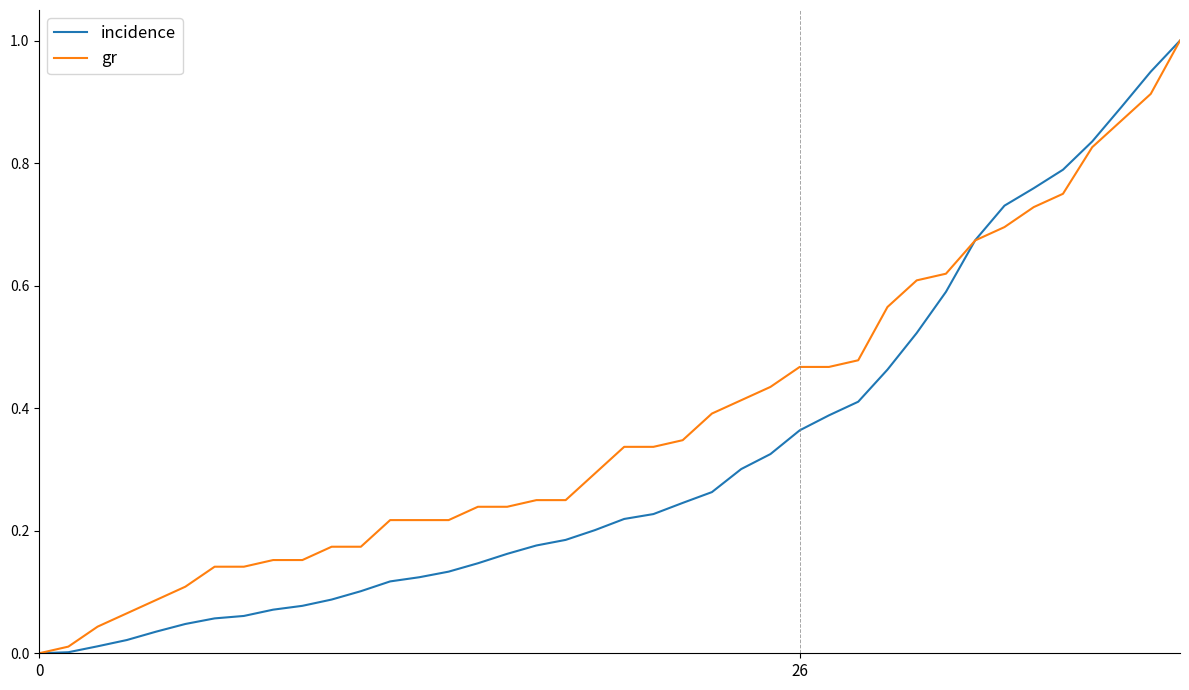

List the series in order of their overall mean, highest first.

gr, incidence